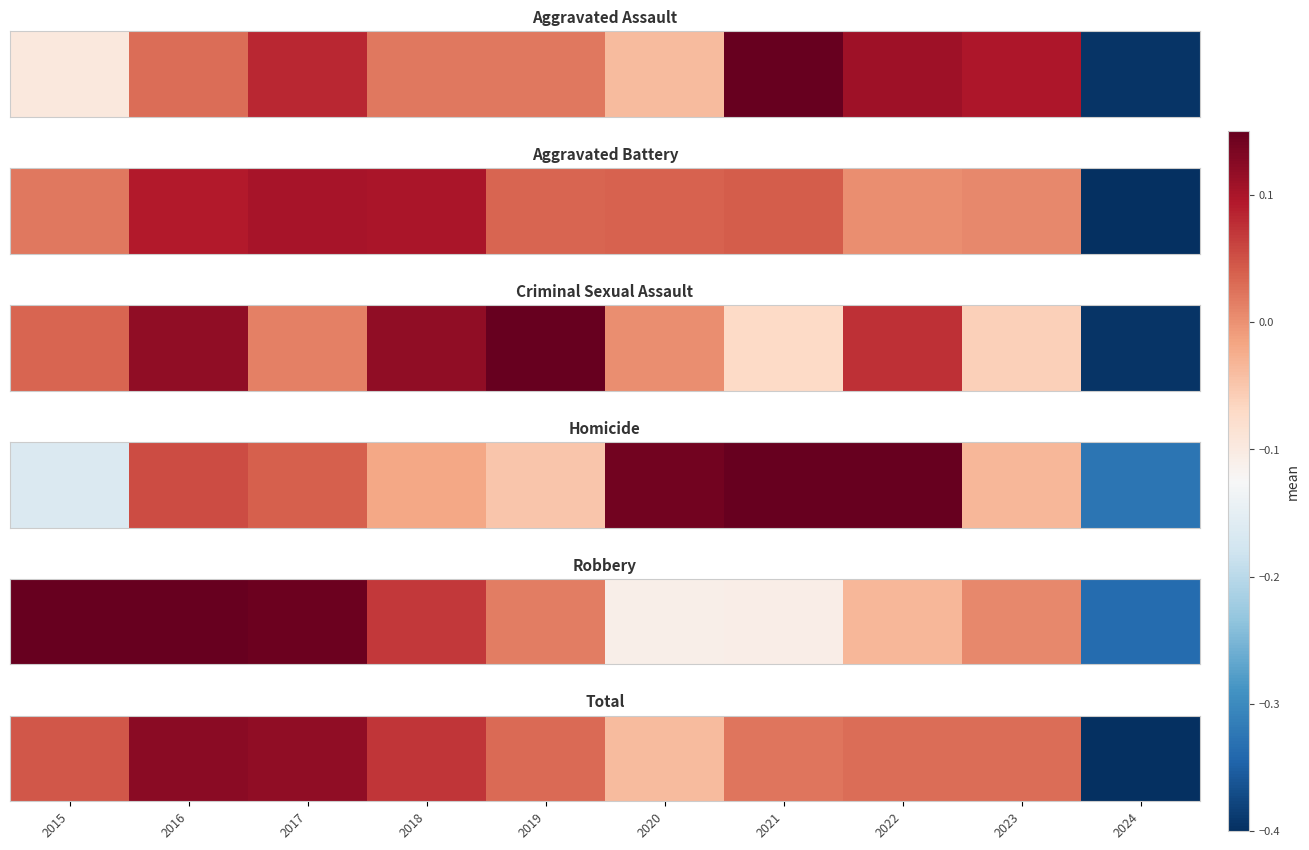

What is the difference between the values at 2018 and 2021?

0.1